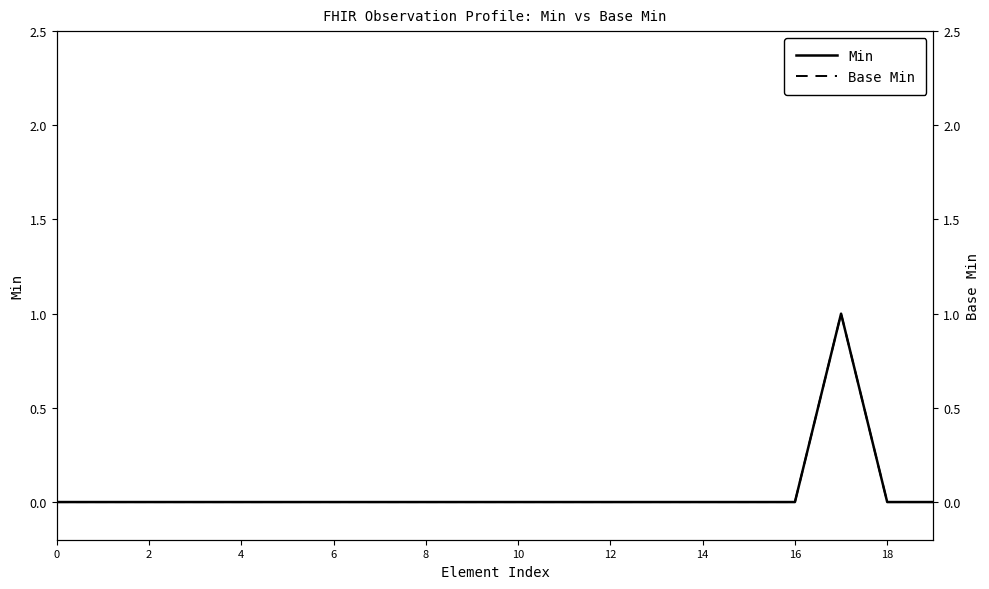

True or false: Min and Base Min intersect in this chart.

False